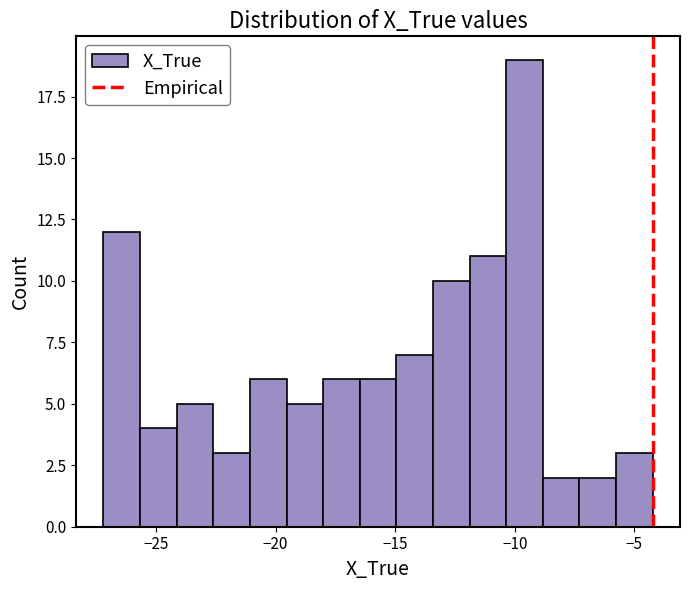

Around what value on the x-axis is the tallest bar? Give the approximate position of its centre, as read against the axis.

-9.5